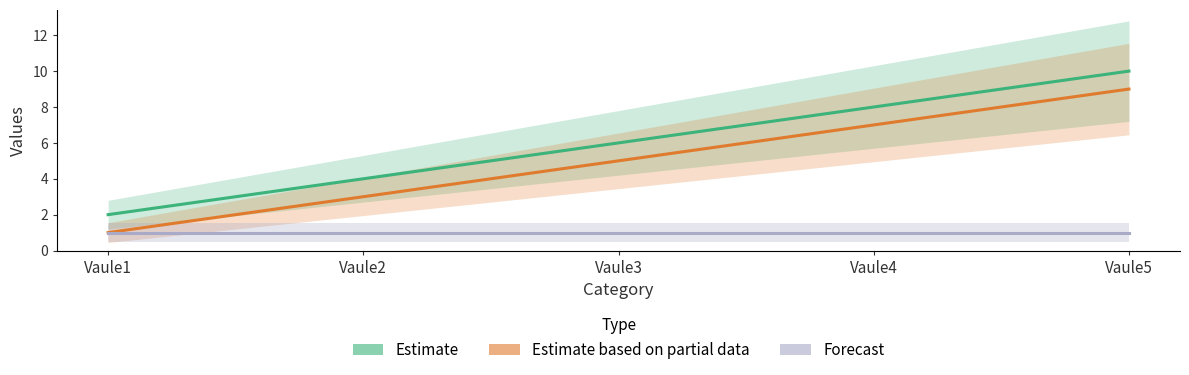

List the labels in order of Estimate based on partial data value, largest first.

Vaule5, Vaule4, Vaule3, Vaule2, Vaule1